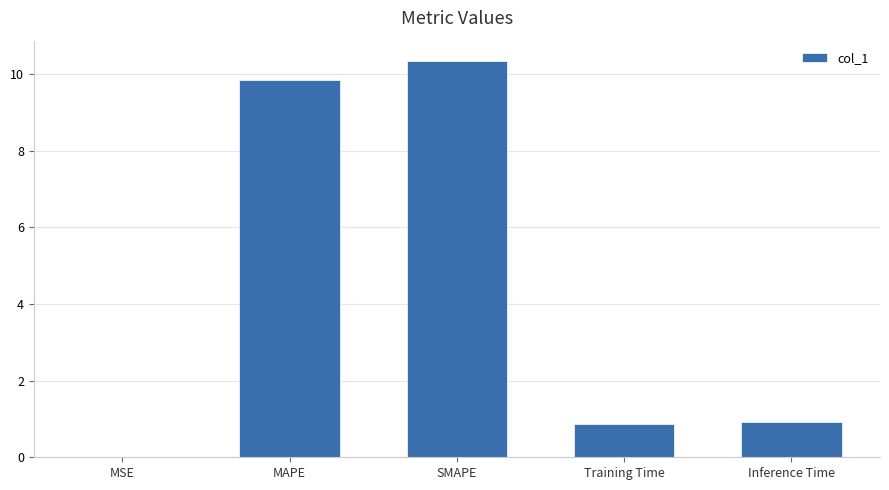

What is the sum of the values at Inference Time and Training Time?

1.8